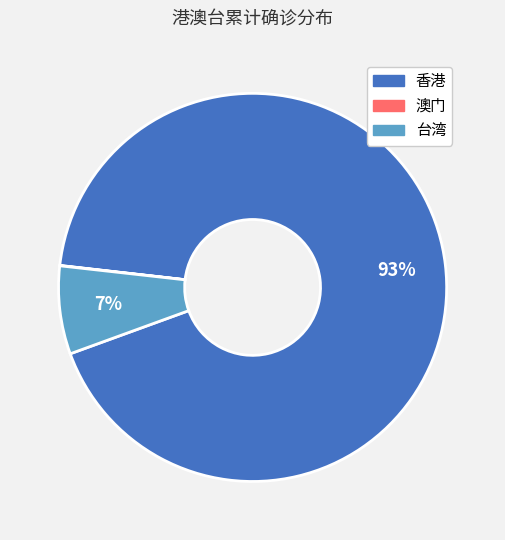

Does 台湾 represent more than half of the total?

No